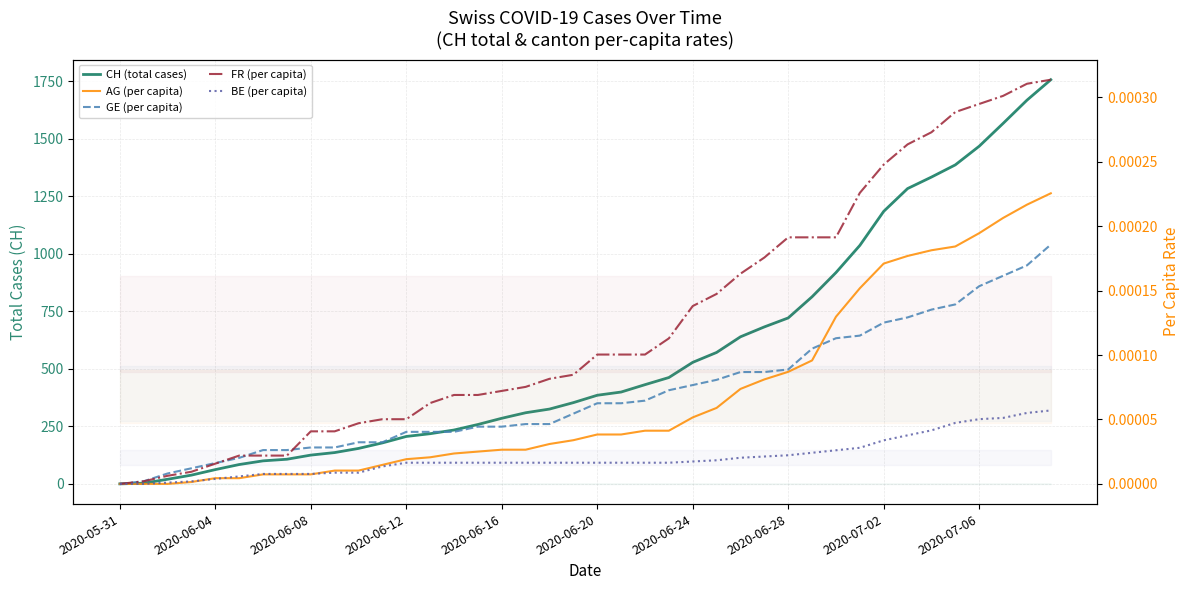

How many values in the GE (per capita) series exceed 0?

39